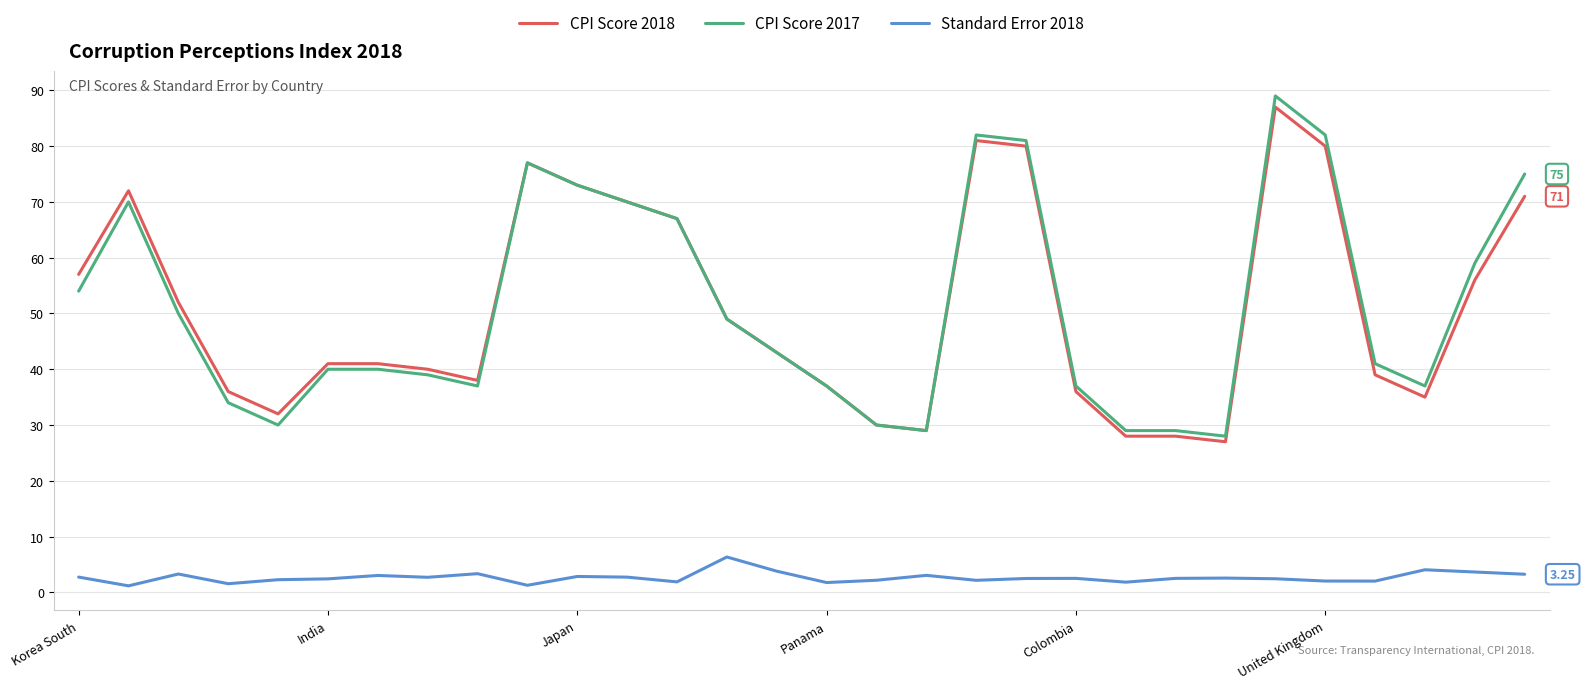

True or false: CPI Score 2017 and Standard Error 2018 cross at least once.

False